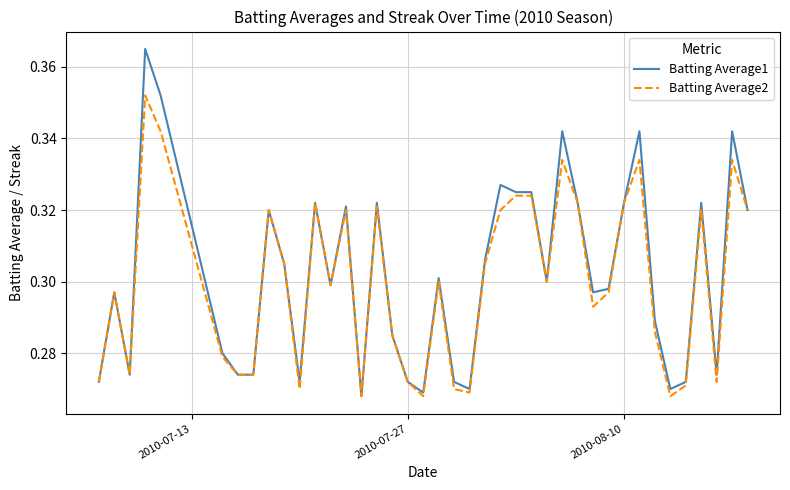

What are all the series names shown in the legend?

Batting Average1, Batting Average2